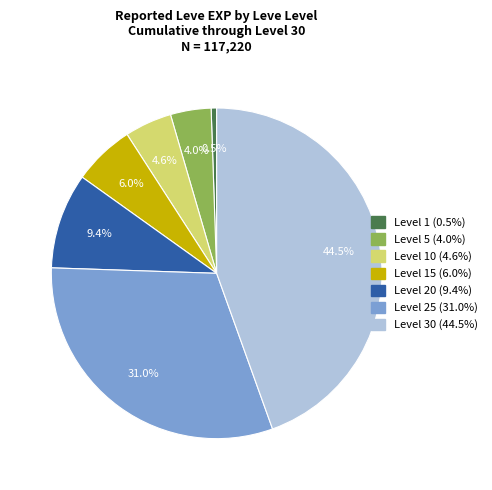

Is there a majority slice in this chart?

No